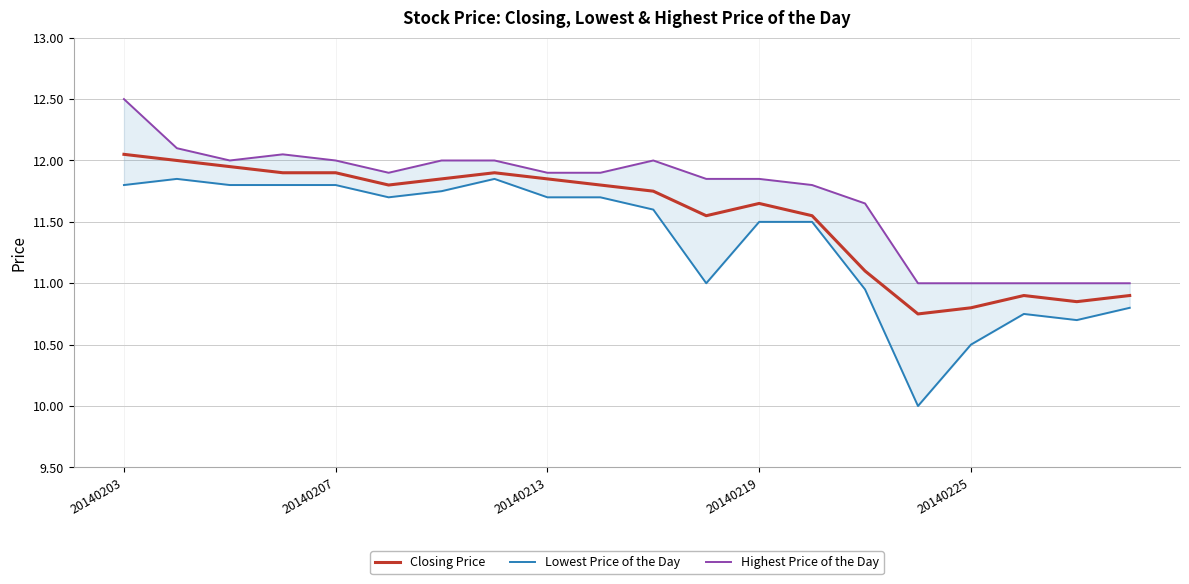

Which series has the largest total across all categories?

Highest Price of the Day